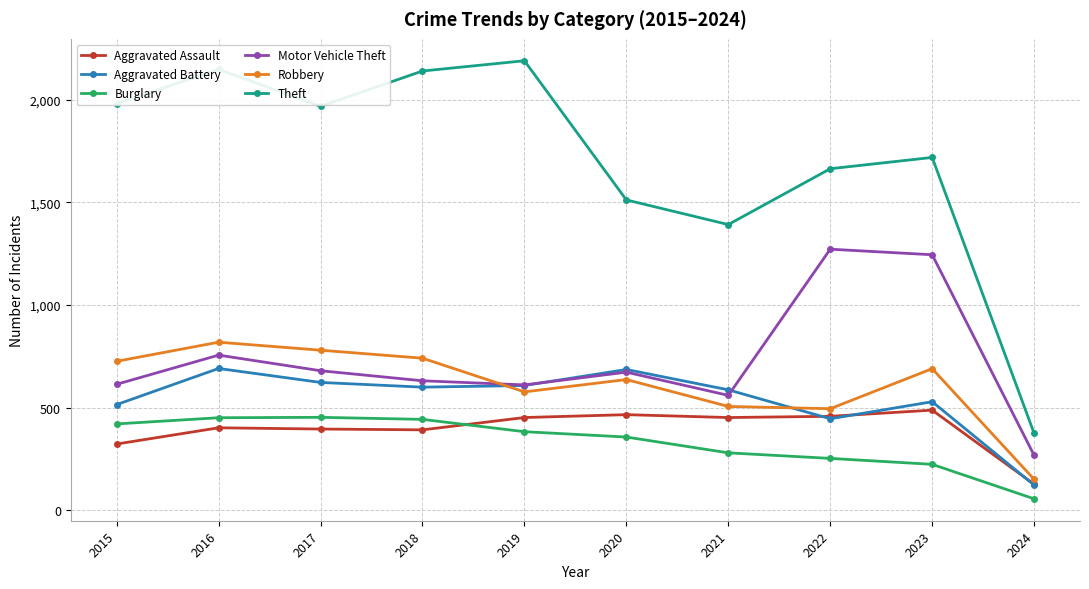

Which series has the widest spread of values?

Theft